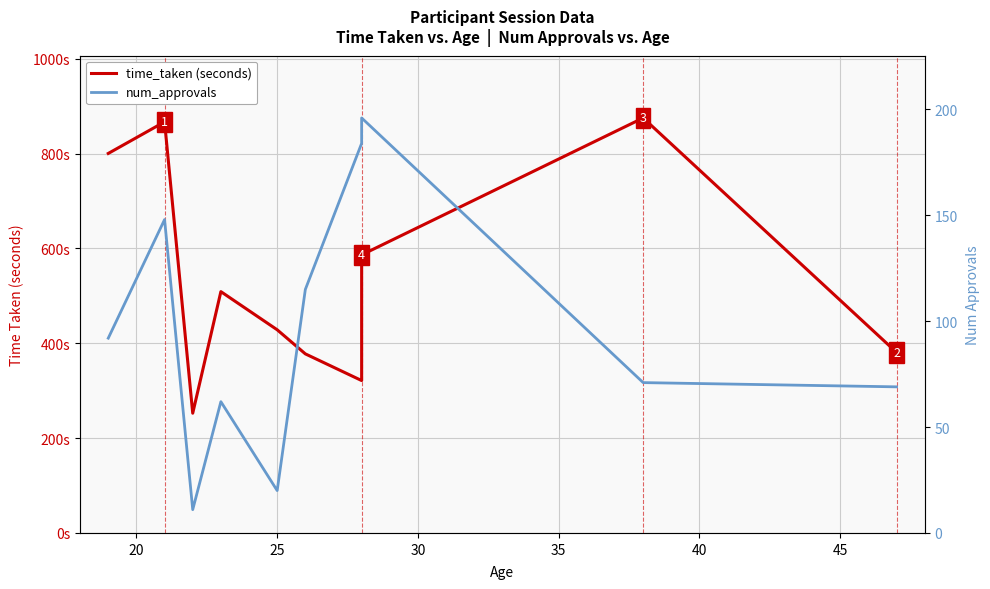

Is the value of num_approvals at 15 greater than the value of time_taken (seconds) at 9?

No